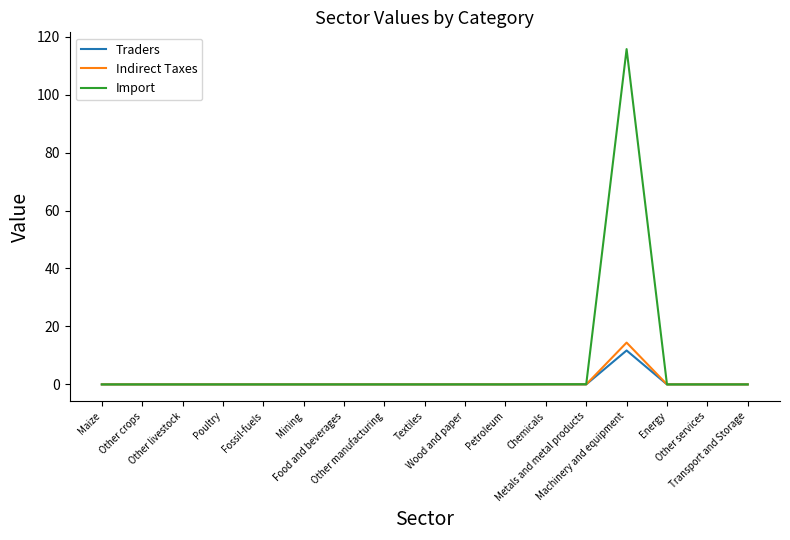

What is the greatest value displayed?

115.7